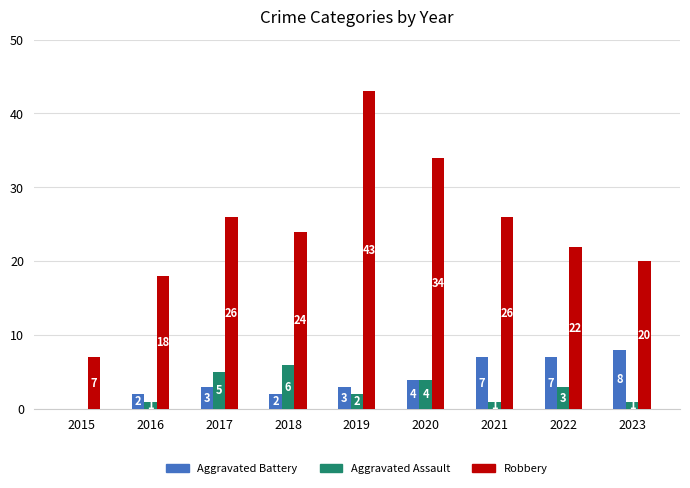

At which label is Aggravated Battery closest to 4?

2020